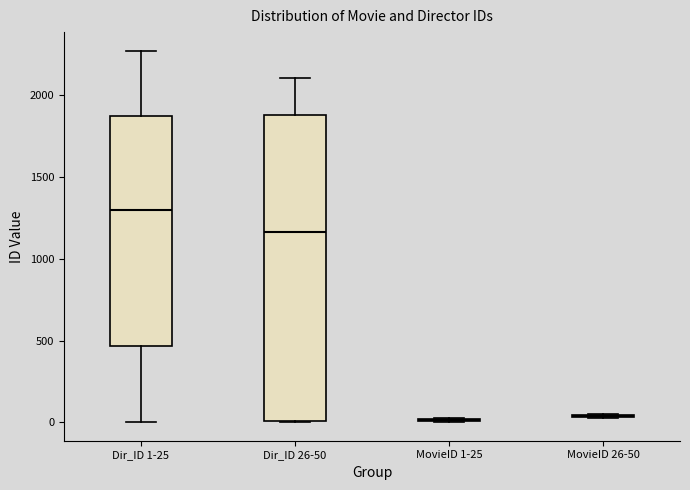

Reading left to right, transcribe this box plot: for each box, give where its median line is, the range the box spans, and where its two whiskers end, as read against the y-axis. The values are not printed on the chart, so give them approximately, as read against the axis.

Dir_ID 1-25: median 1300, box 450 to 1850, whiskers 0 to 2250
Dir_ID 26-50: median 1150, box 0 to 1900, whiskers 0 to 2100
MovieID 1-25: box collapsed to a line at 0, whiskers 0 to 50
MovieID 26-50: box collapsed to a line at 50, whiskers 50 to 50